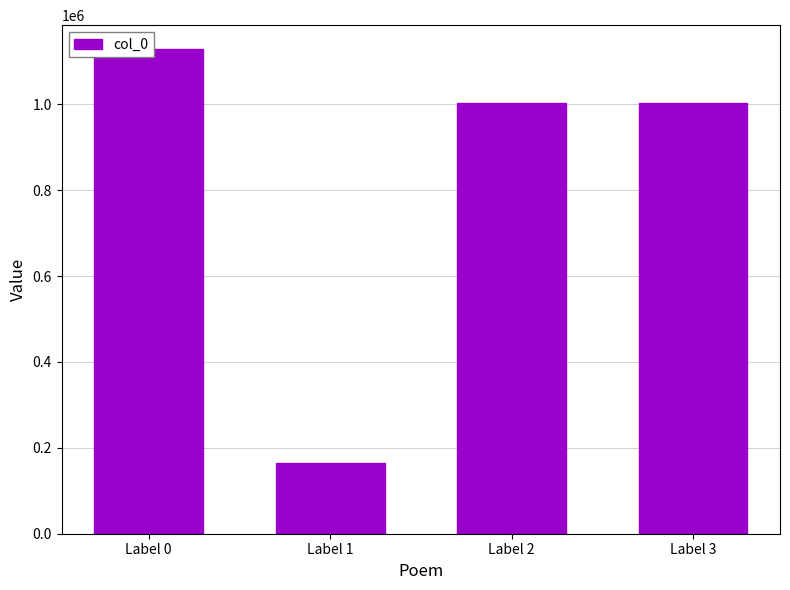

Where is the data nearest to the value 645941?

Label 2